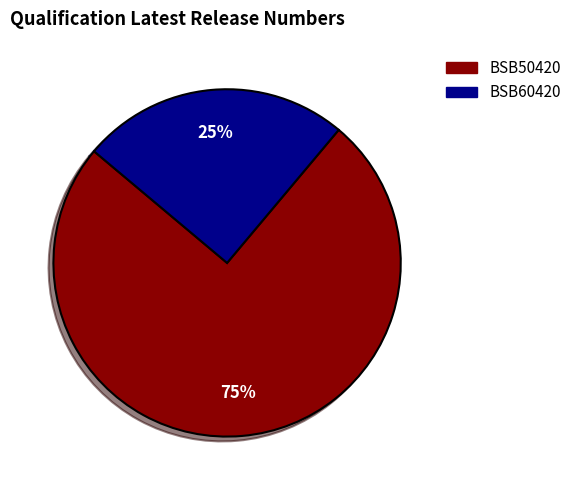

What is the ratio of the value at BSB60420 to the value at BSB50420?

0.3